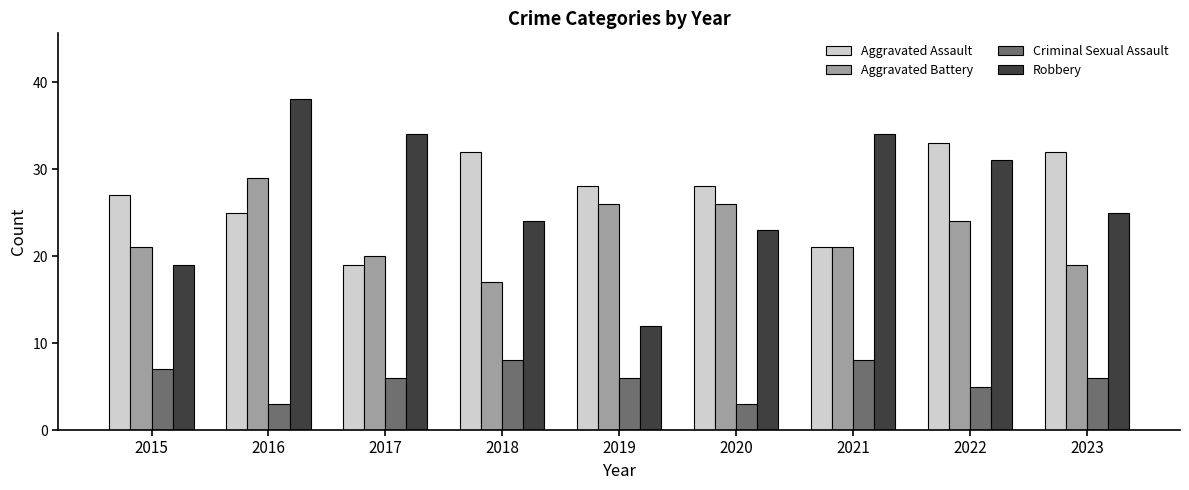

At which label does Aggravated Battery reach its minimum?

2018